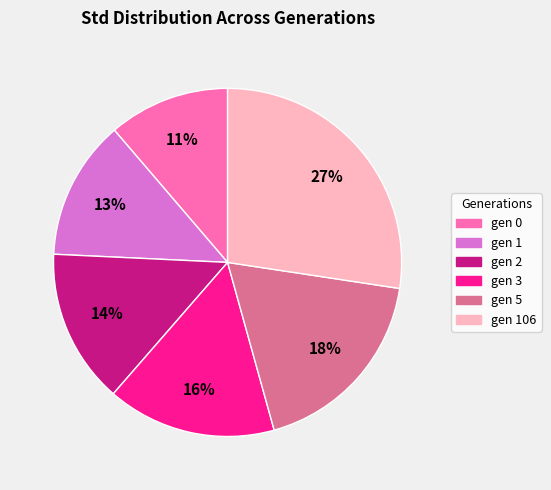

To the nearest percent, what is the difference between the largest and smallest slice percentages?

16%